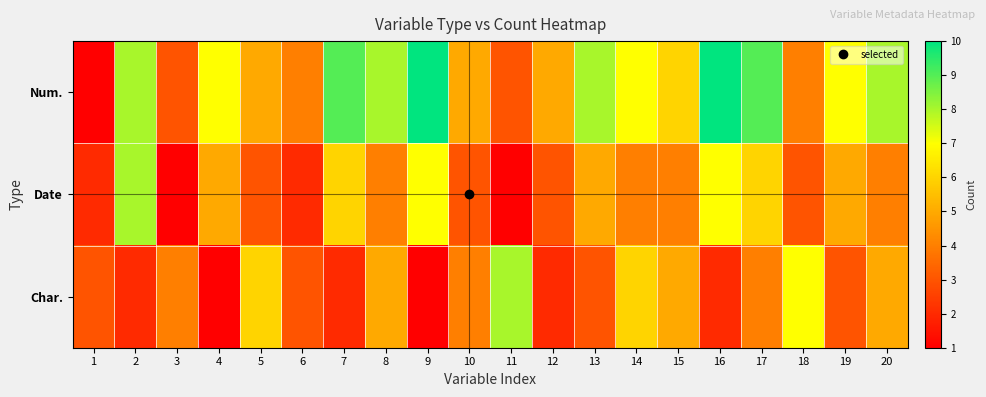

What is the greatest value displayed?

10